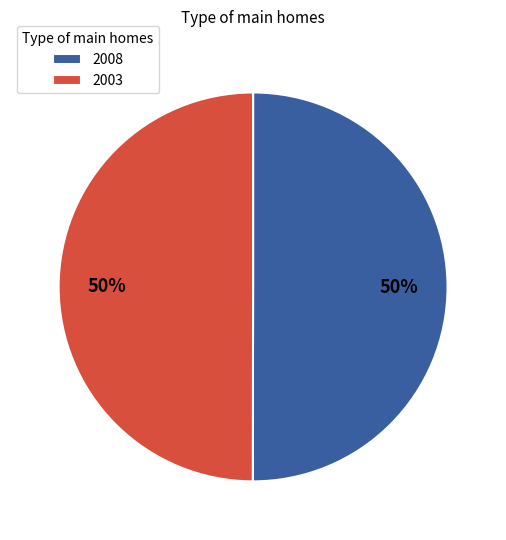

Is it true that 2003 is 50% of the pie?

True